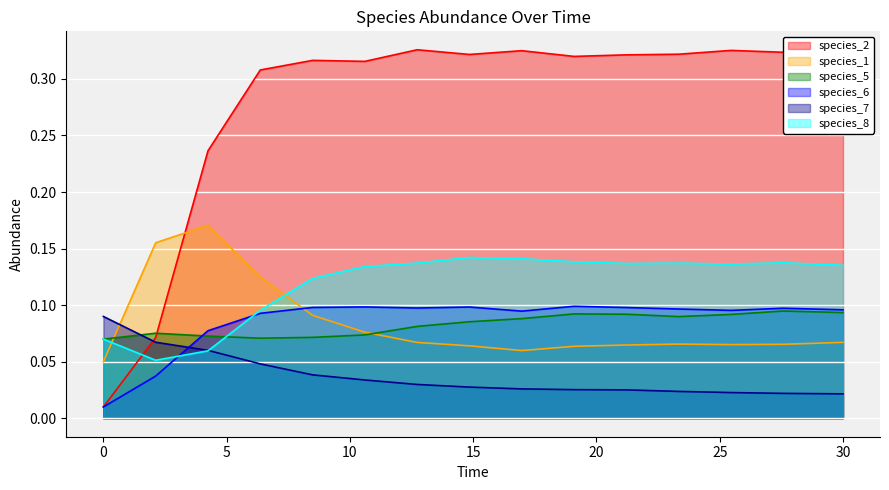

True or false: species_1 has more than 2 points higher than both neighbors.

False